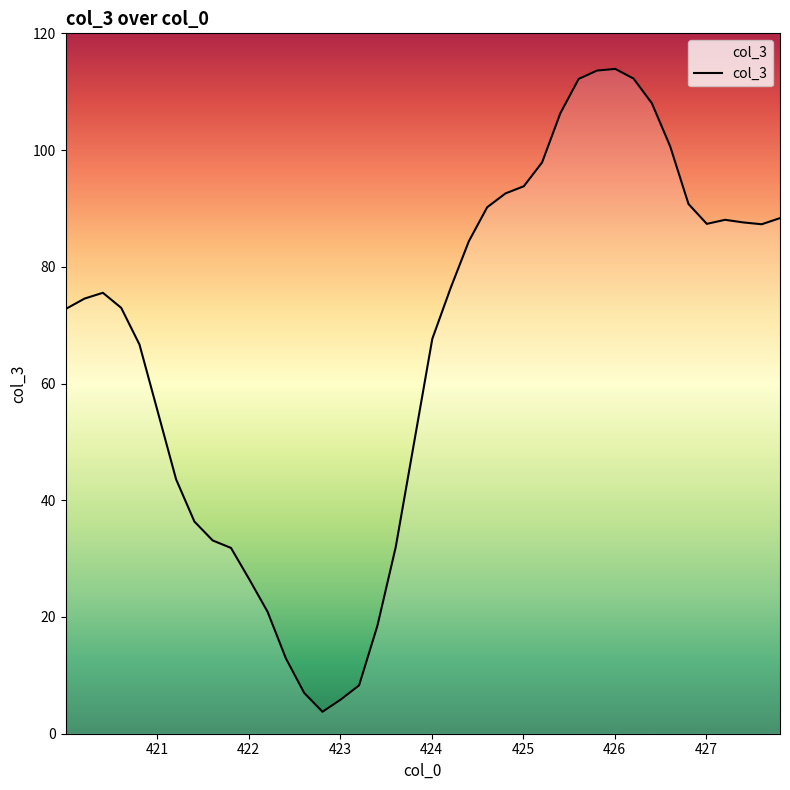

How many distinct data groups are displayed?

1